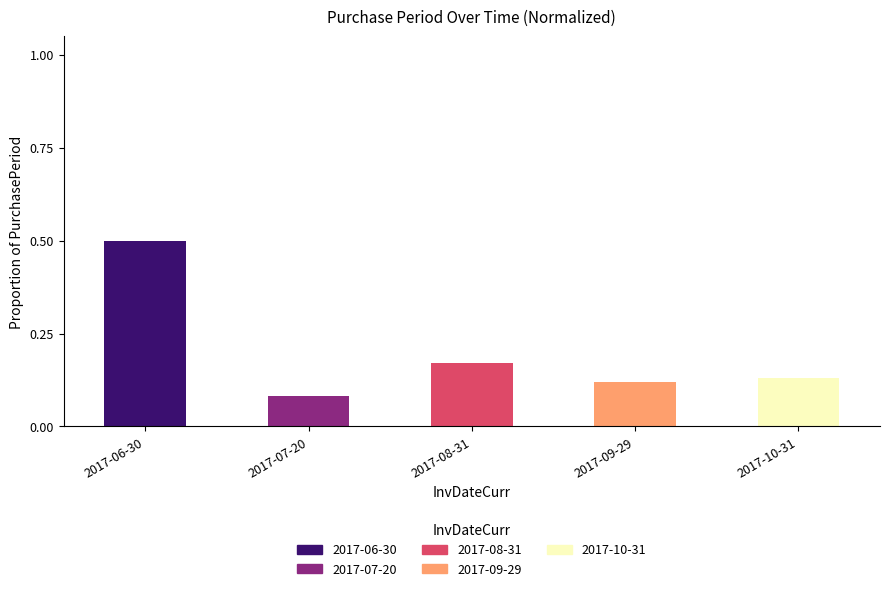

At which label does 2017-06-30 reach its peak?

2017-06-30